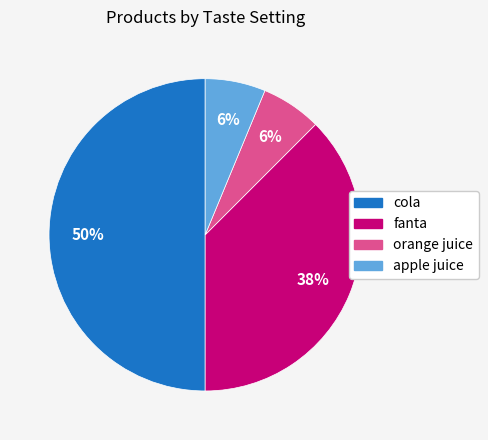

Between cola and apple juice, which is larger?

cola